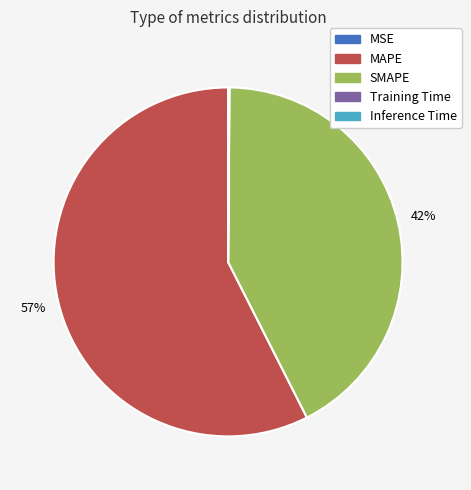

Is it true that SMAPE is 42% of the pie?

True